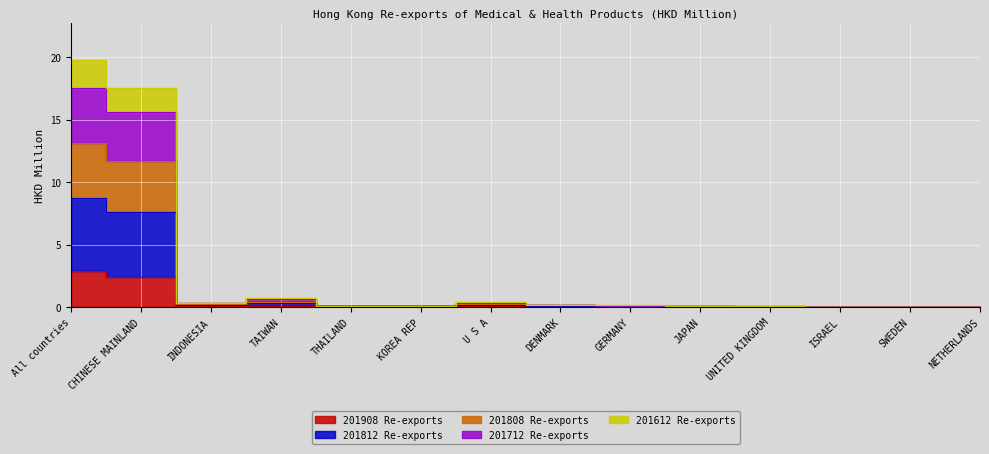

What is the label of the 12th point from the right?

INDONESIA